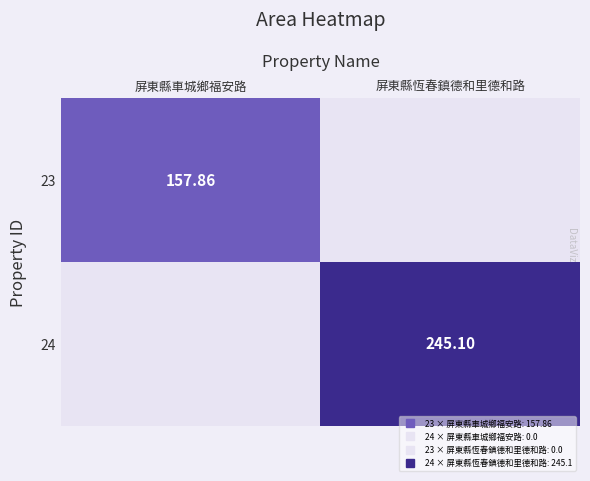

Rank the categories by 23 value from highest to lowest.

屏東縣車城鄉福安路, 屏東縣恆春鎮德和里德和路